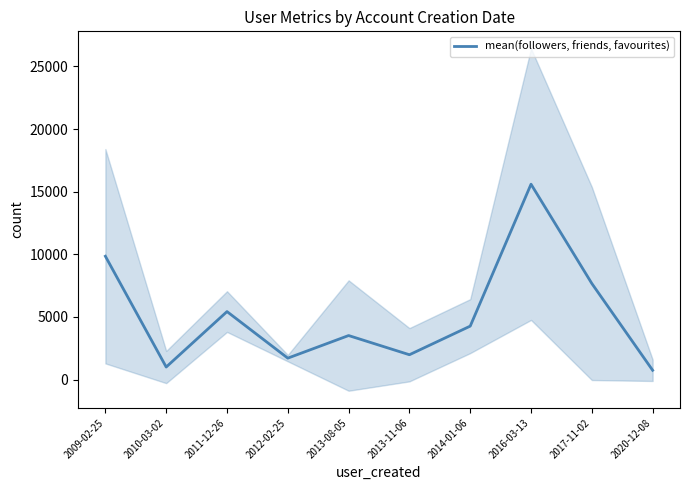

The chart shows a value of 15597.0 at 2016-03-13. True or false?

True